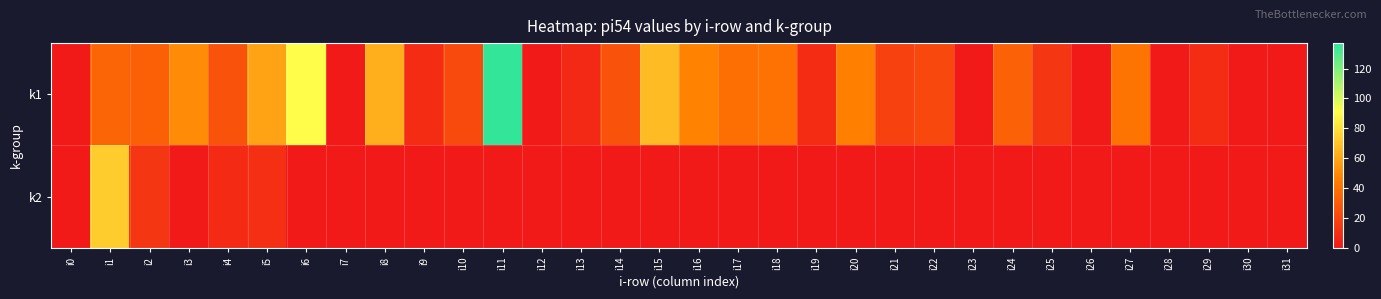

Reading right to left, transcribe all the data shown in this chart.

k1: i31=0	i30=0	i29=9	i28=0	i27=41	i26=0	i25=13	i24=33	i23=0	i22=21	i21=18	i20=46	i19=9	i18=40	i17=39	i16=47	i15=67	i14=26	i13=7	i12=0	i11=137	i10=22	i9=9	i8=63	i7=0	i6=90	i5=58	i4=26	i3=50	i2=32	i1=34	i0=0
k2: i31=0	i30=0	i29=0	i28=0	i27=0	i26=0	i25=0	i24=0	i23=0	i22=0	i21=0	i20=0	i19=0	i18=0	i17=0	i16=0	i15=0	i14=0	i13=0	i12=0	i11=0	i10=0	i9=0	i8=0	i7=0	i6=0	i5=10	i4=8	i3=0	i2=13	i1=73	i0=0